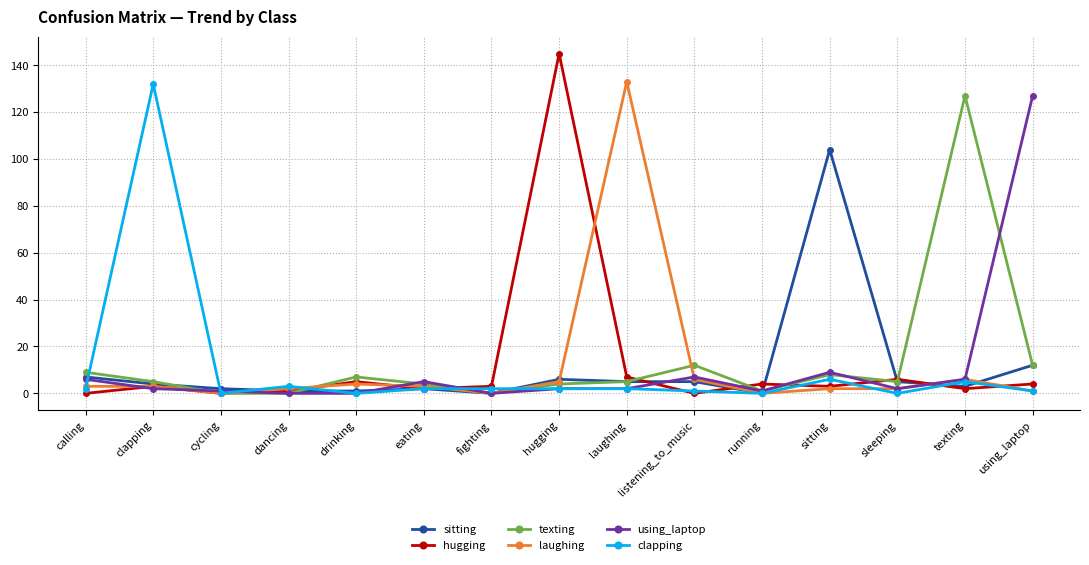

What position from the left is drinking?

5